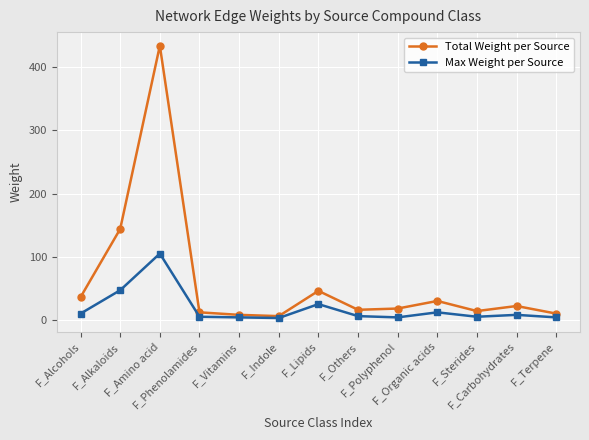

True or false: Max Weight per Source has a value of 8 at F_Carbohydrates.

True